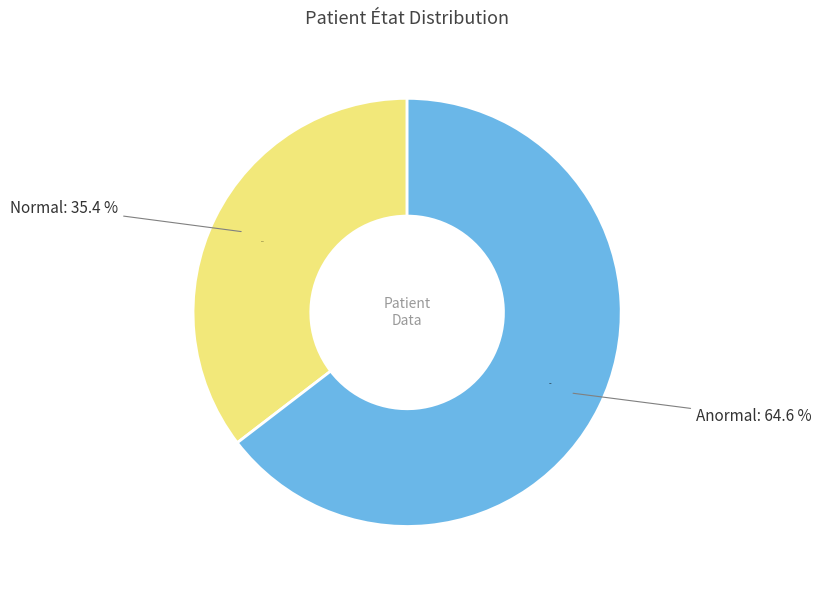

The Normal slice represents 29% of the pie. True or false?

False